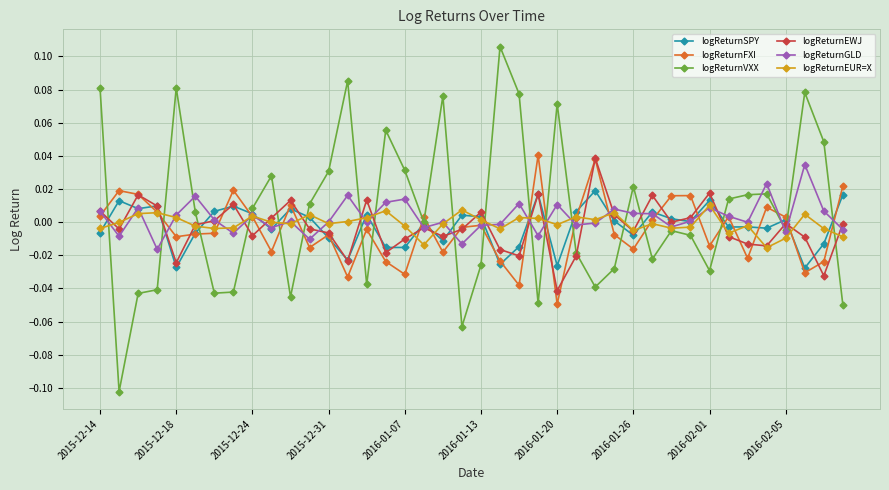

True or false: logReturnEUR=X has more than 1 points higher than both neighbors.

True